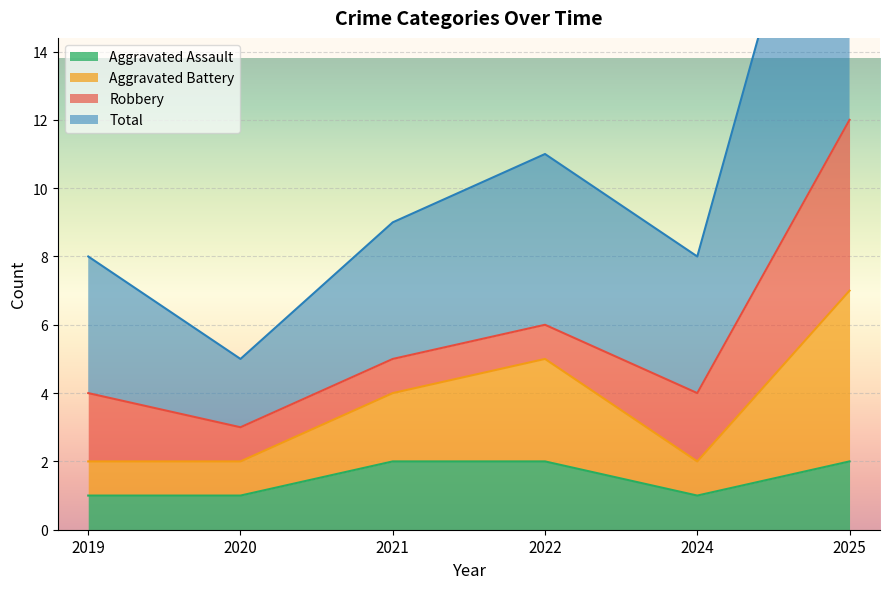

What is the sum of all Total values?

65